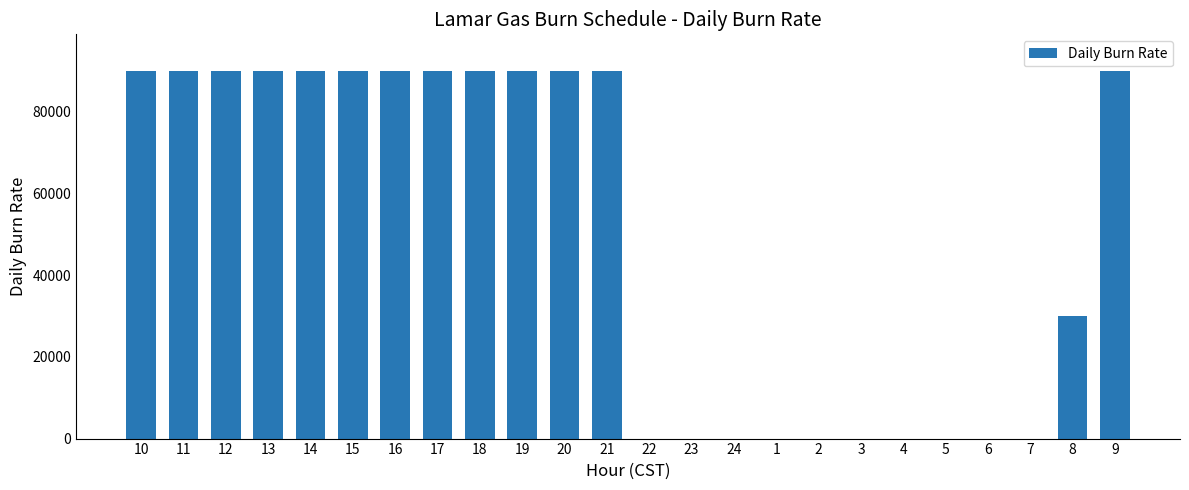

What is the average value?

50000